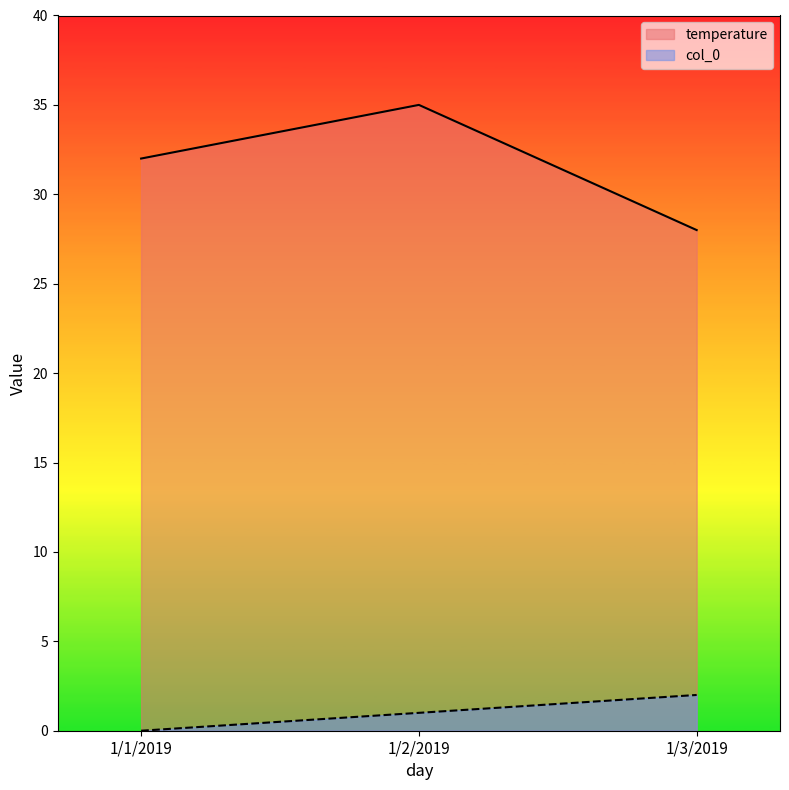

Read the temperature value at 1/3/2019.

28